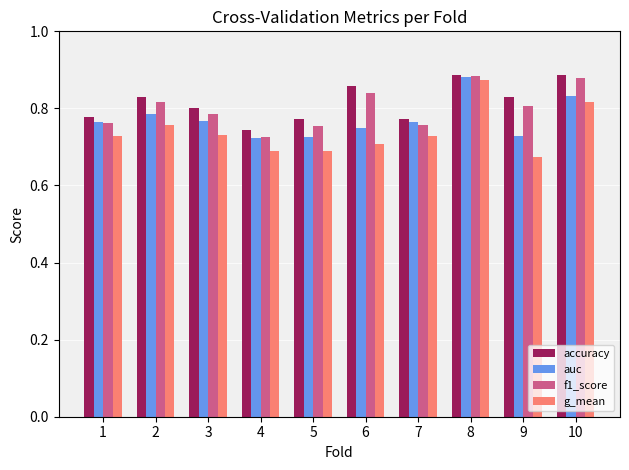

Which series has the largest range (max minus min)?

g_mean